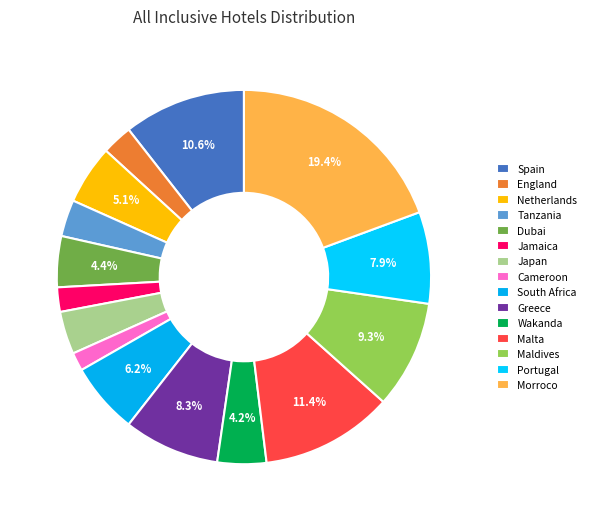

Is it true that Portugal is 1% of the pie?

False